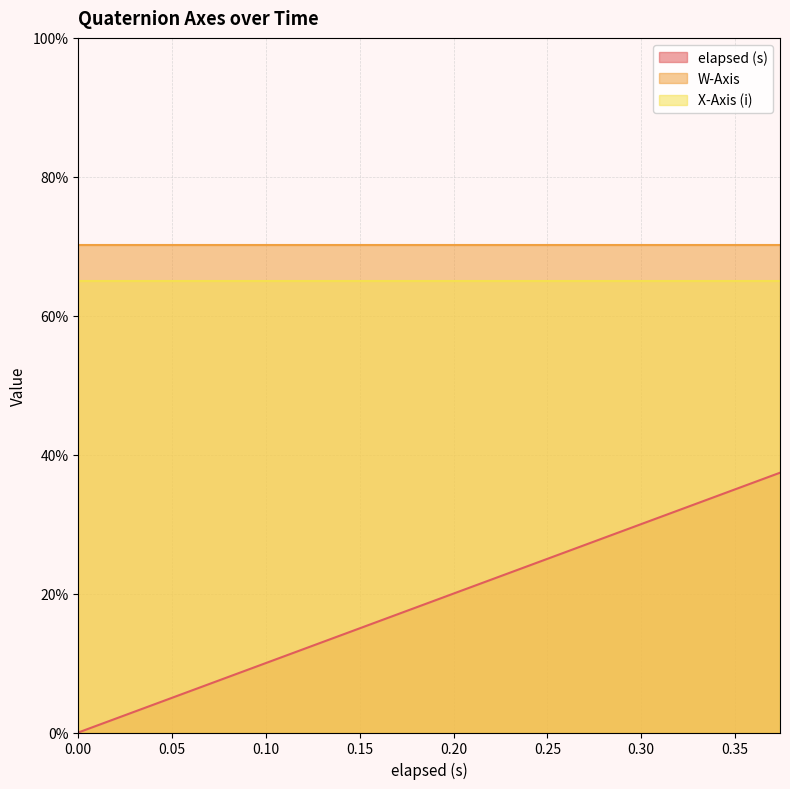

What is the spread (max minus min) of values at 6?

0.6